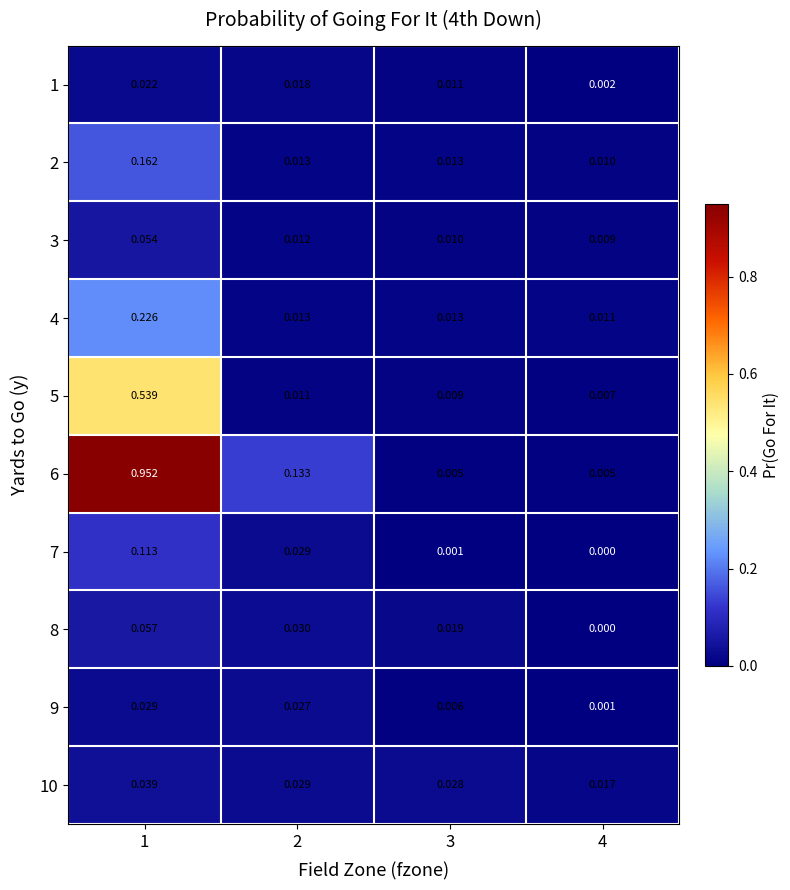

Between 1 and 3, which series saw the biggest shift?

6